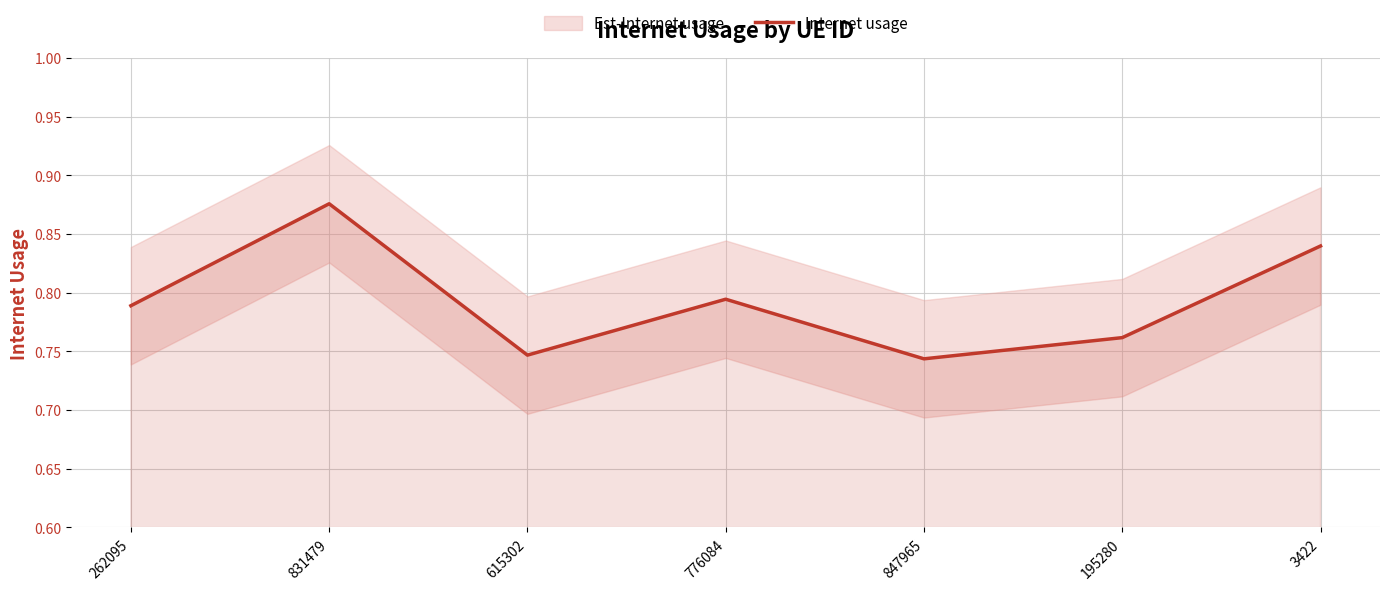

Reading left to right, list all the values displayed in this chart.

0.8	0.9	0.7	0.8	0.7	0.8	0.8